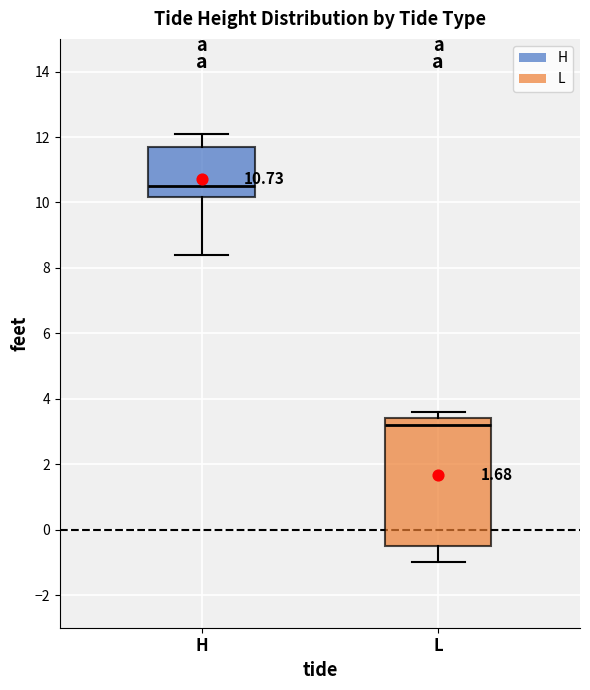

Which box is the tallest, from its lower edge to its upper edge?

L